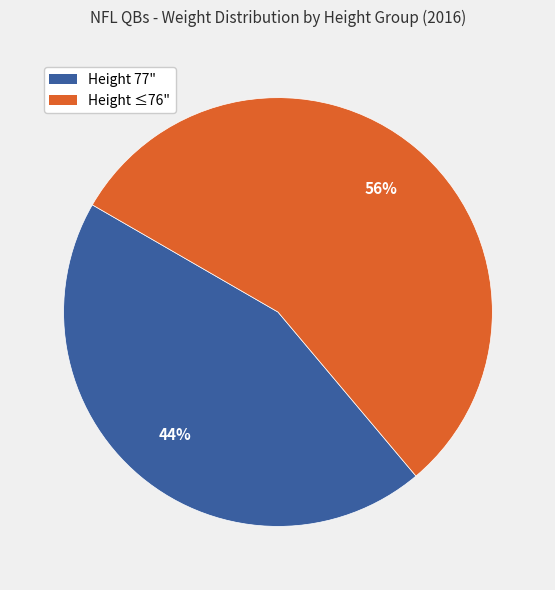

Does any single category account for the majority?

Yes